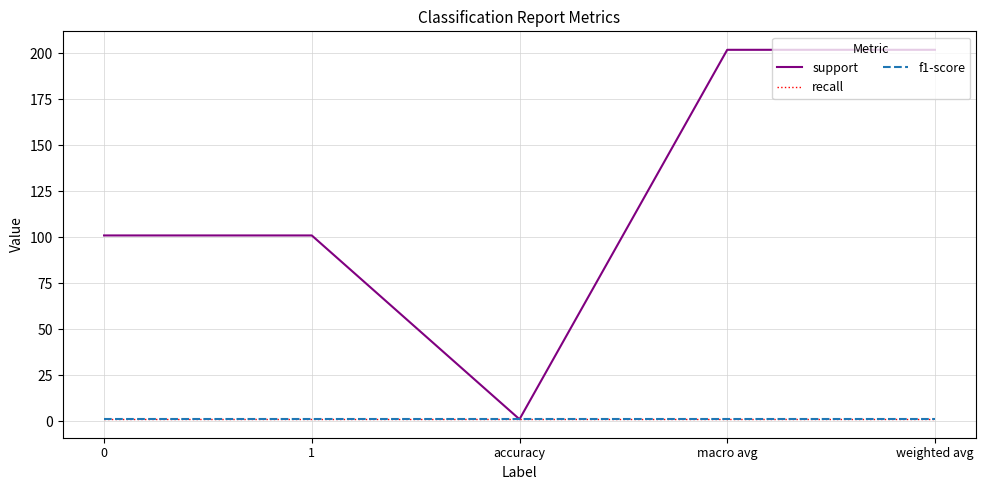

Does the chart display data point markers on the line(s)?

No